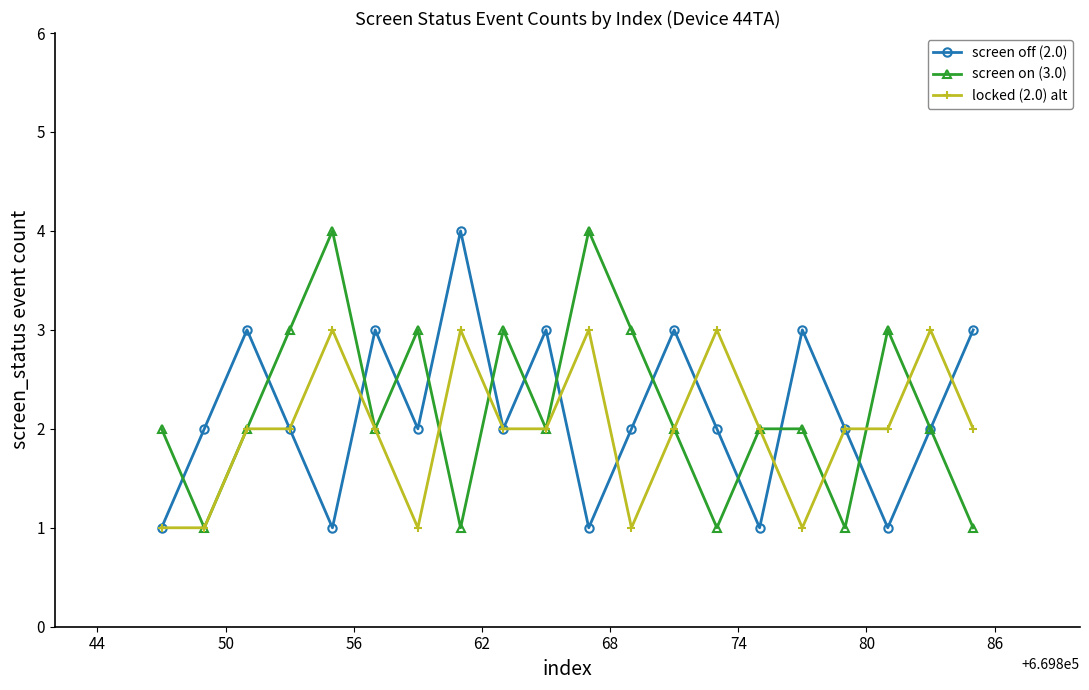

What is the difference between the second highest and minimum values in the screen on (3.0) series?

3